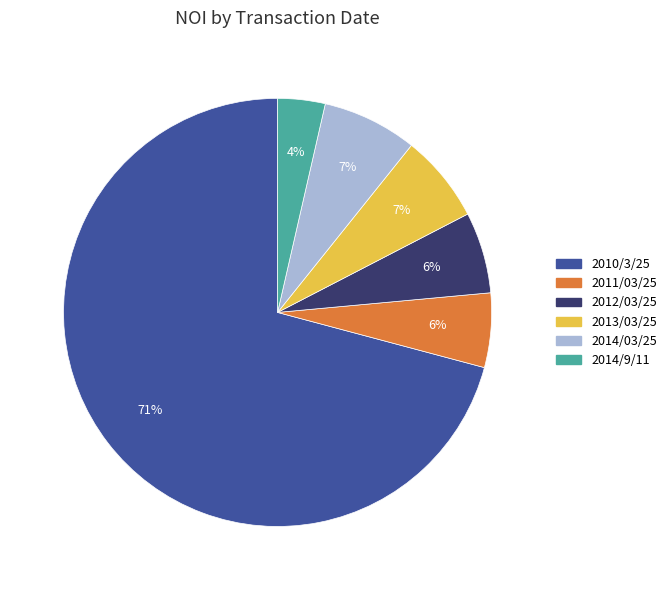

Is there any slice that represents more than half of the pie?

Yes